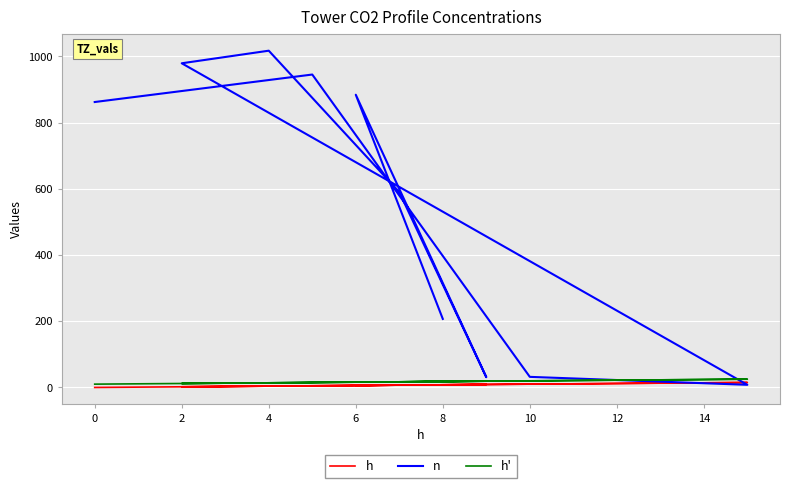

Is it true that h equals 8 at 0?

False